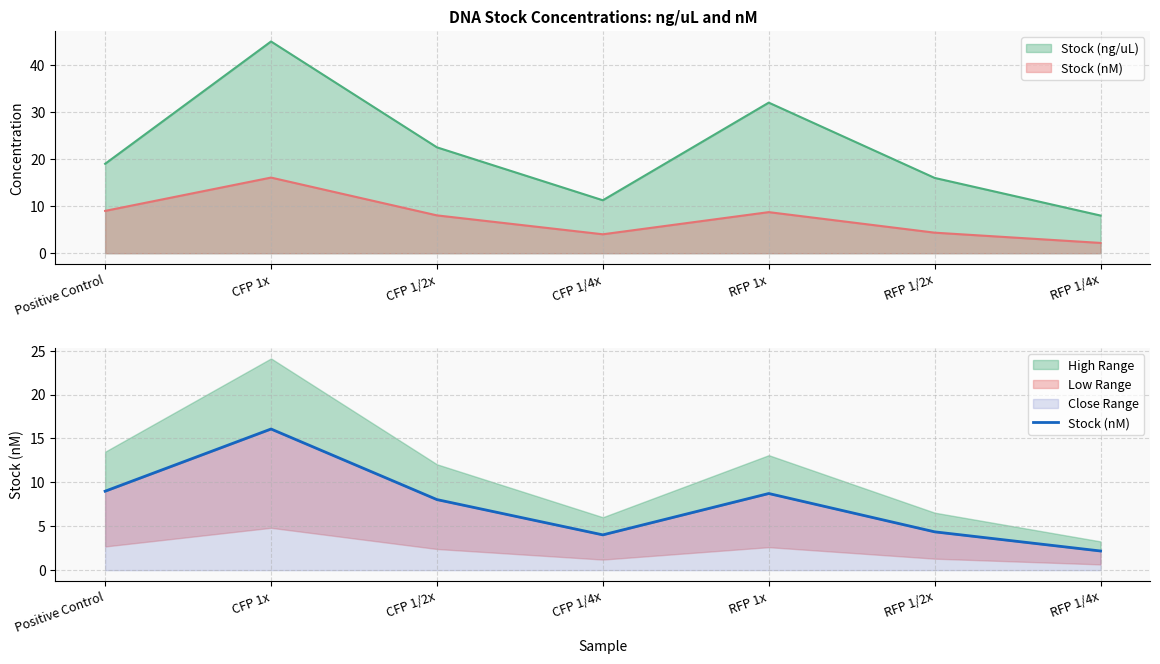

What is the sum of all values?

52.4